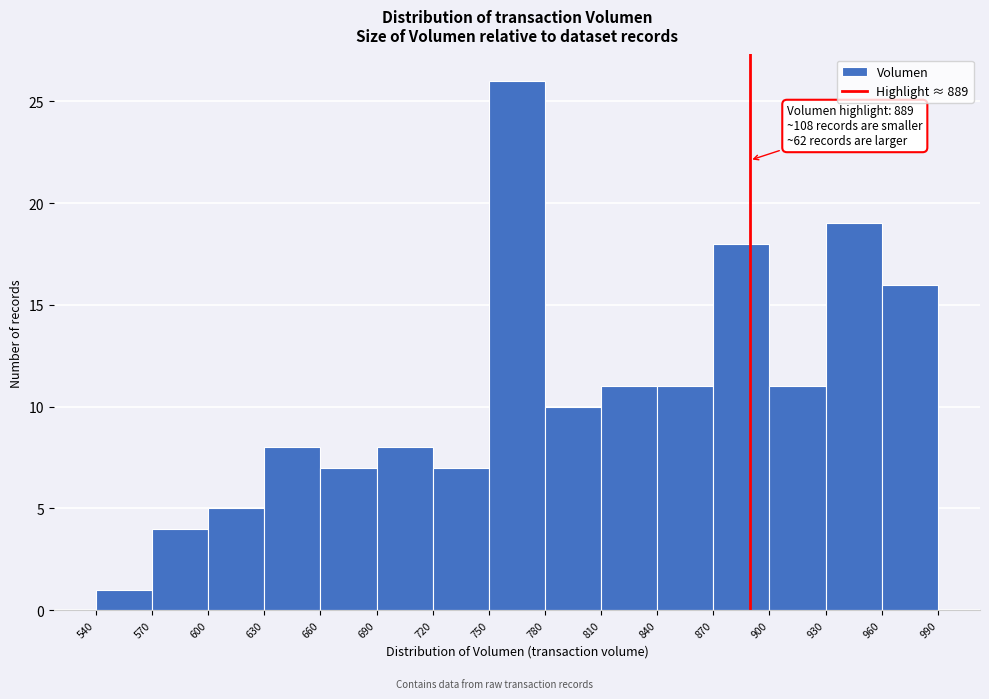

Which range on the x-axis has the tallest bar?

750 to 780